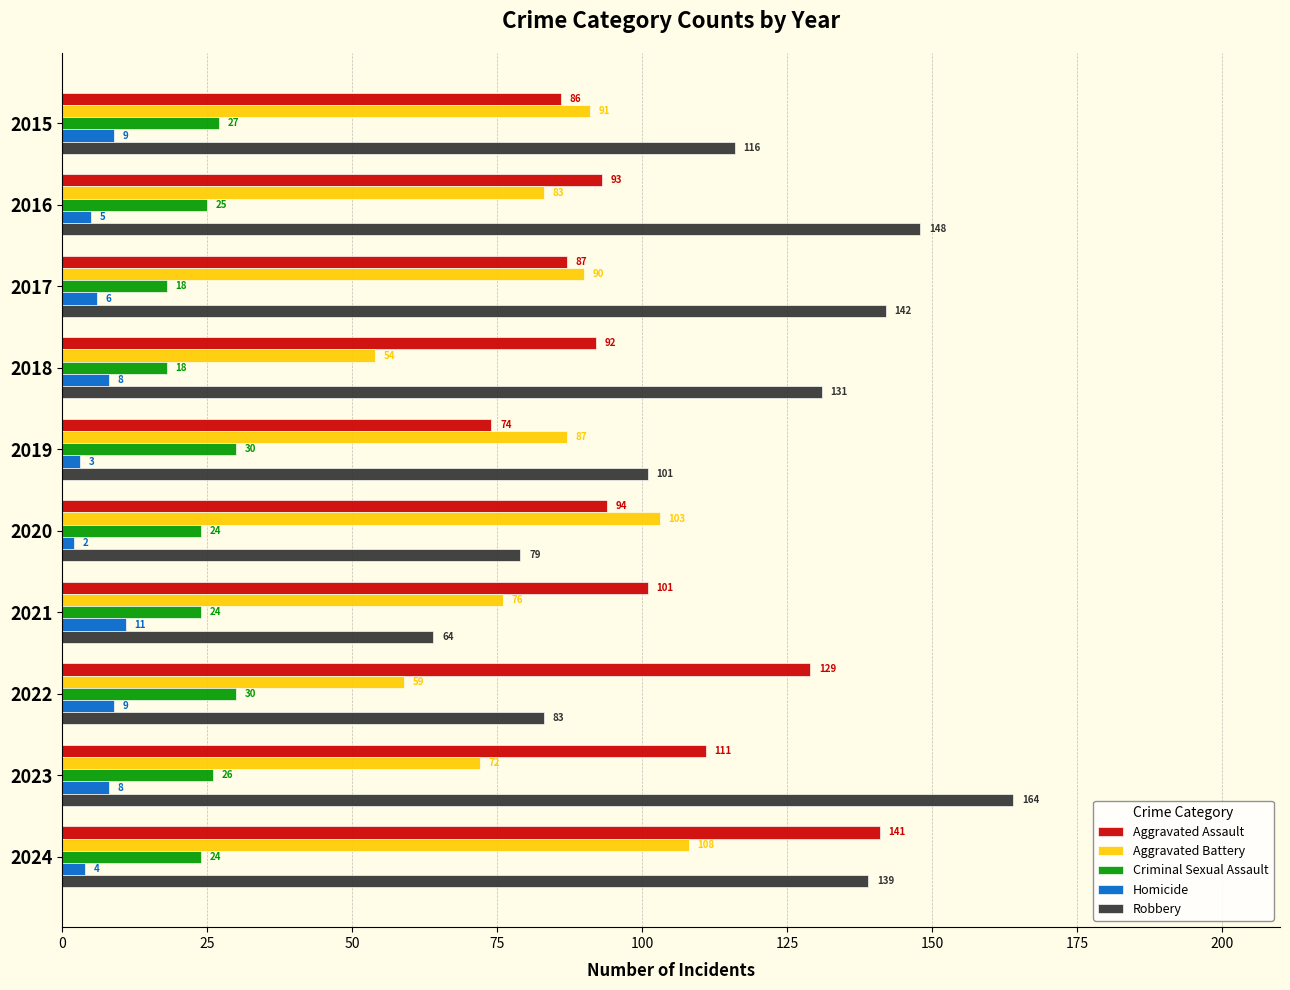

List the labels in order of Aggravated Battery value, smallest first.

2018, 2022, 2023, 2021, 2016, 2019, 2017, 2015, 2020, 2024